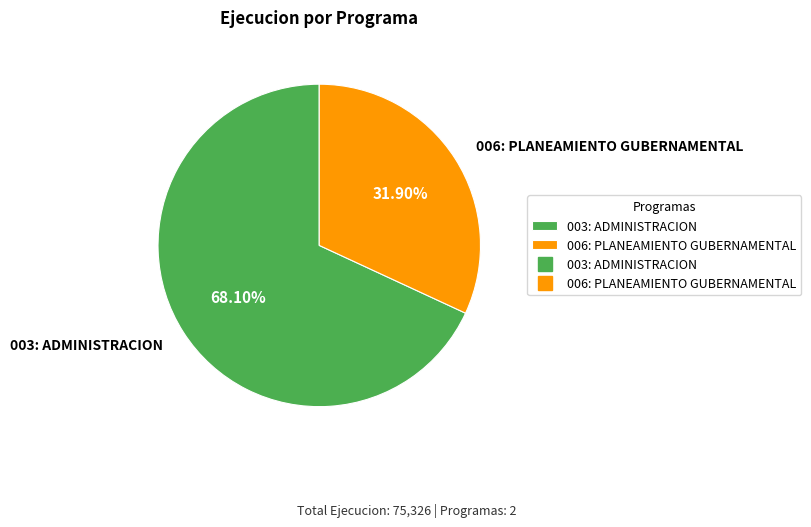

Between 003: ADMINISTRACION and 006: PLANEAMIENTO GUBERNAMENTAL, which is larger?

003: ADMINISTRACION